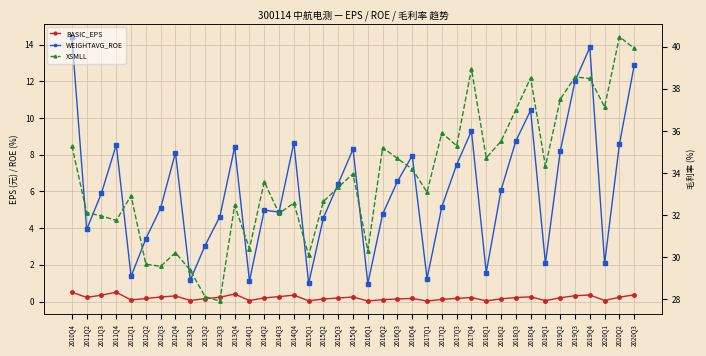

Which series has the largest total across all categories?

XSMLL